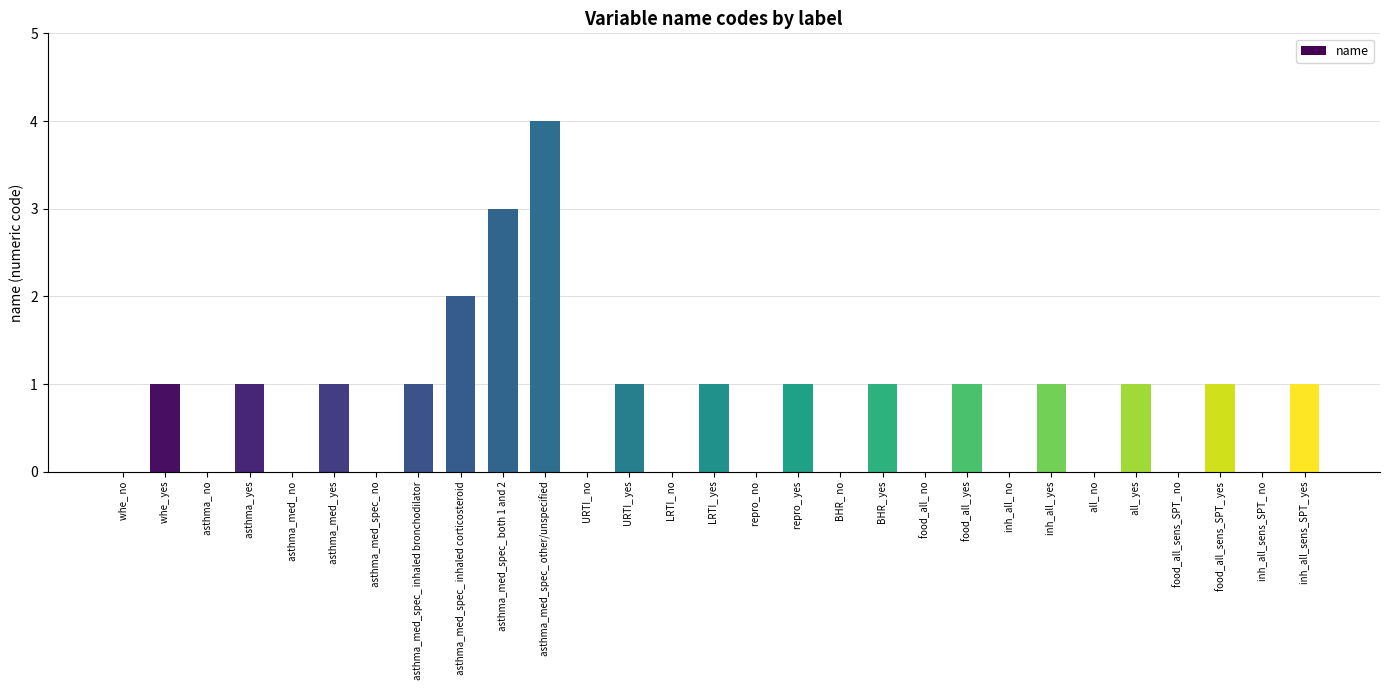

Reading left to right, transcribe all the data shown in this chart.

whe_ no=0	whe_ yes=1	asthma_ no=0	asthma_ yes=1	asthma_med_ no=0	asthma_med_ yes=1	asthma_med_spec_ no=0	asthma_med_spec_ inhaled bronchodilator=1	asthma_med_spec_ inhaled corticosteroid=2	asthma_med_spec_ both 1 and 2=3	asthma_med_spec_ other/unspecified=4	URTI_ no=0	URTI_ yes=1	LRTI_ no=0	LRTI_ yes=1	repro_ no=0	repro_ yes=1	BHR_ no=0	BHR_ yes=1	food_all_ no=0	food_all_ yes=1	inh_all_ no=0	inh_all_ yes=1	all_ no=0	all_ yes=1	food_all_sens_SPT_ no=0	food_all_sens_SPT_ yes=1	inh_all_sens_SPT_ no=0	inh_all_sens_SPT_ yes=1